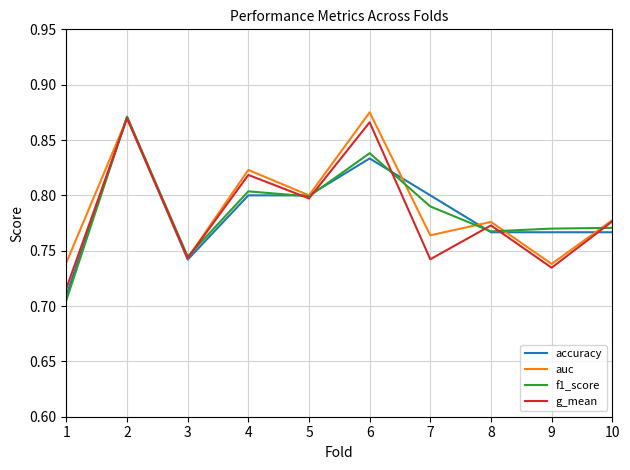

True or false: accuracy has more than 0 interior local peaks.

True